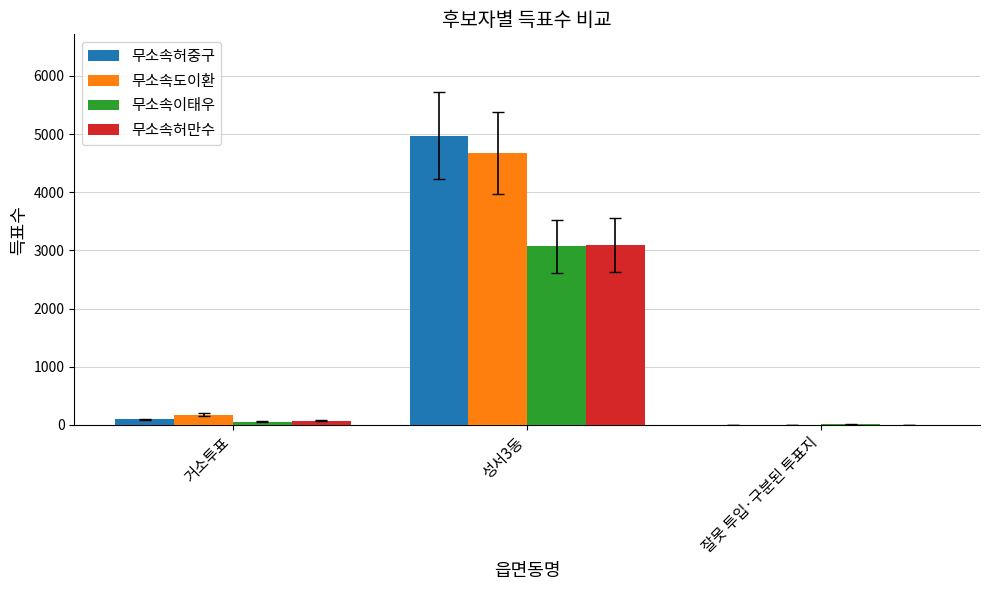

Reading left to right, transcribe all the data shown in this chart.

무소속허중구: 거소투표=92	성서3동=4973	잘못 투입·구분된 투표지=3
무소속도이환: 거소투표=172	성서3동=4672	잘못 투입·구분된 투표지=5
무소속이태우: 거소투표=54	성서3동=3068	잘못 투입·구분된 투표지=6
무소속허만수: 거소투표=72	성서3동=3095	잘못 투입·구분된 투표지=1